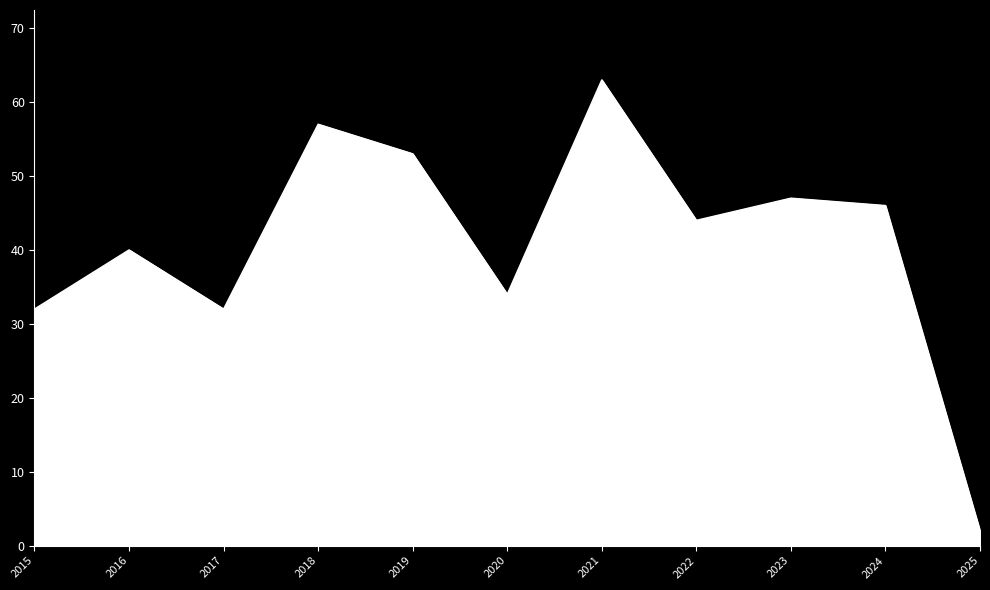

What is the greatest value displayed?

63